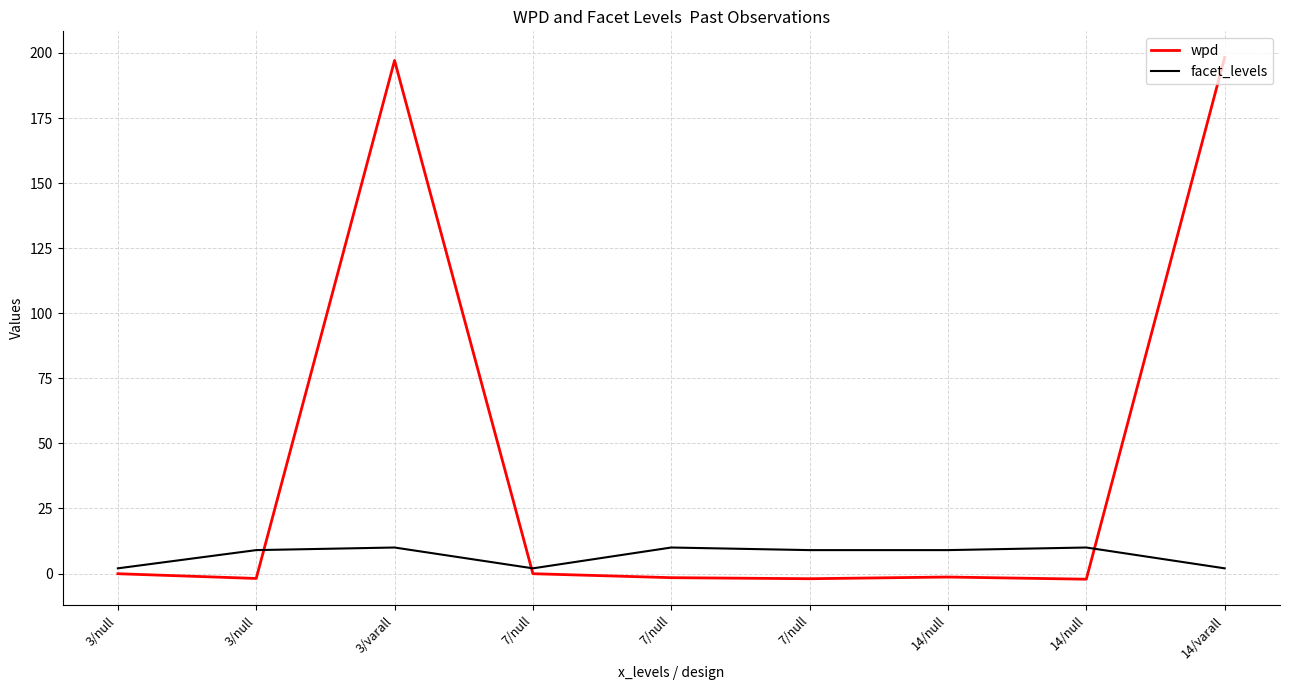

What is the value of the wpd point at the 4th from the left?

-0.1